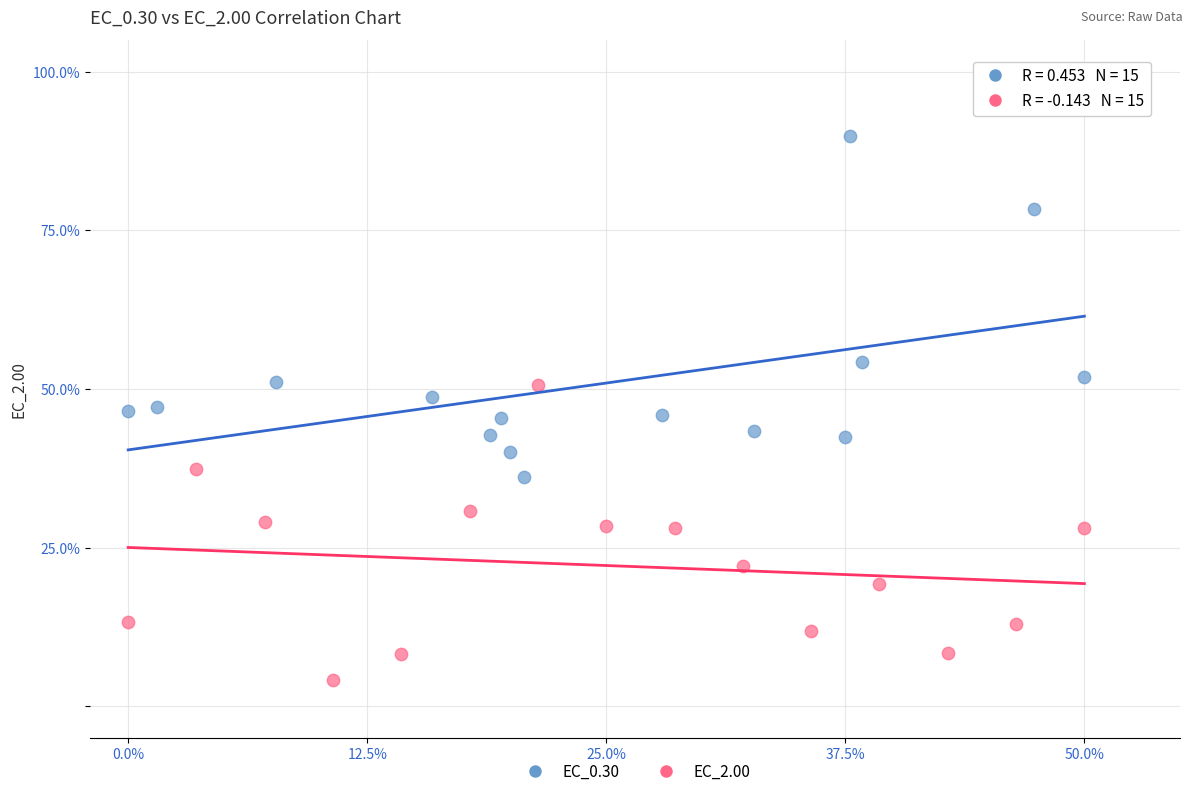

Which series has the widest spread of Y values?

EC_0.30